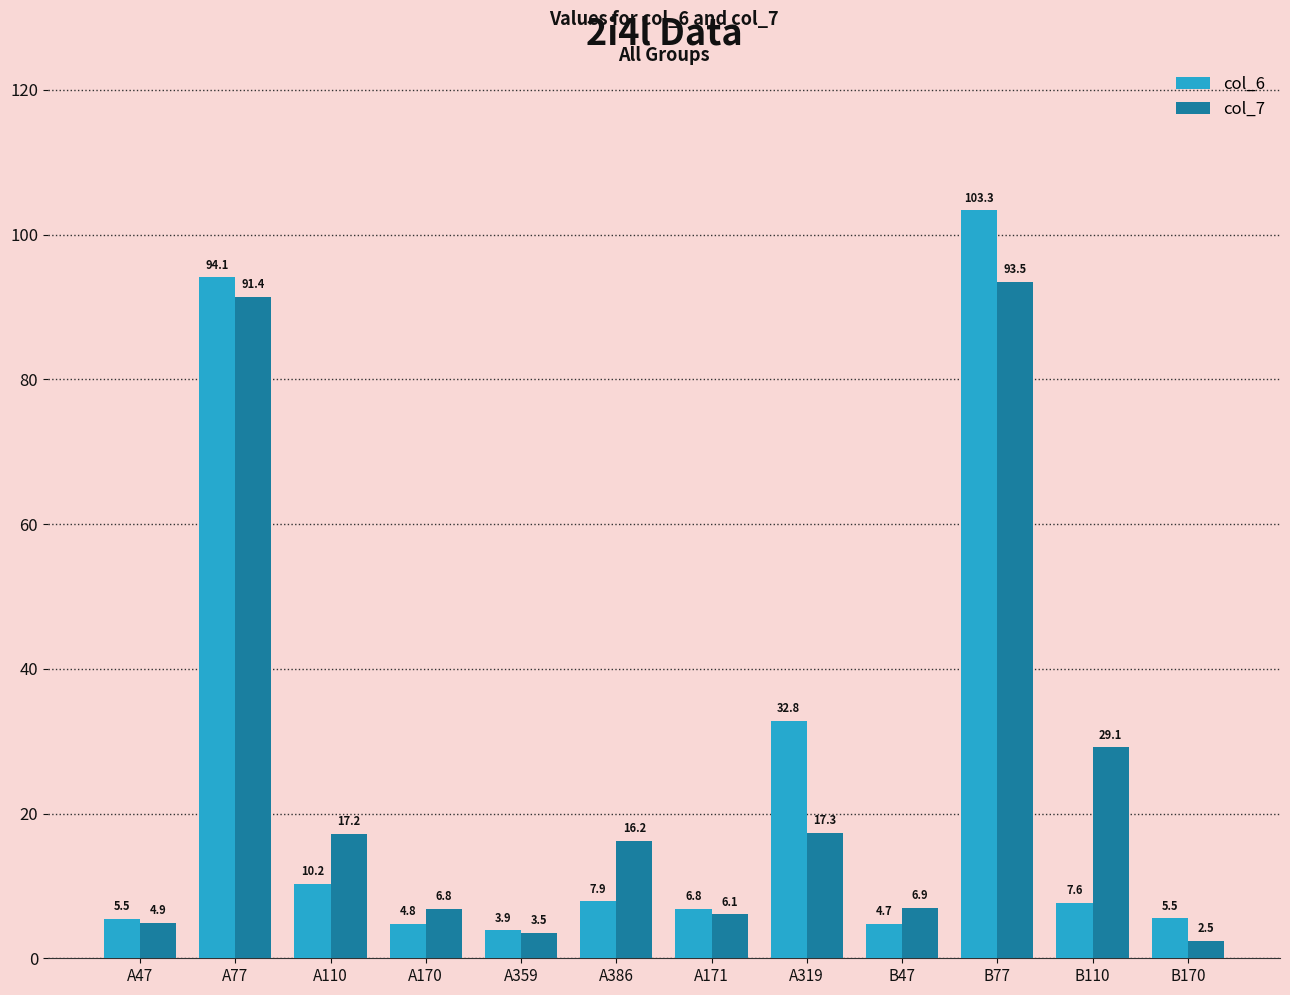

Reading left to right, transcribe all the data shown in this chart.

col_6: 5.5	94.1	10.2	4.8	3.9	7.9	6.8	32.8	4.7	103.3	7.6	5.5
col_7: 4.9	91.4	17.2	6.8	3.5	16.2	6.1	17.3	6.9	93.5	29.1	2.5